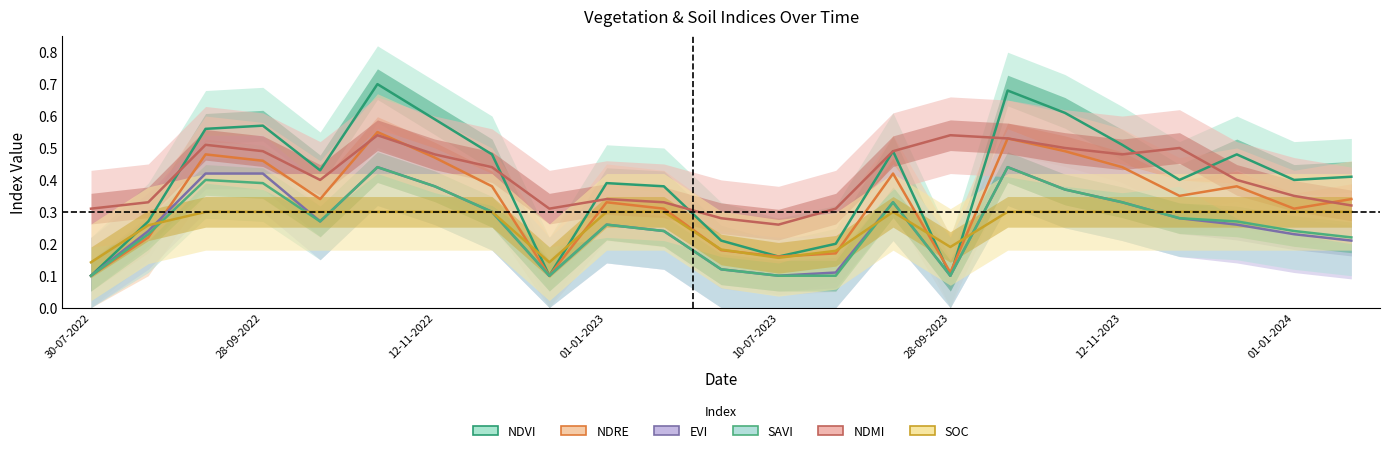

The value of SOC at 17 is 0.3. True or false?

True